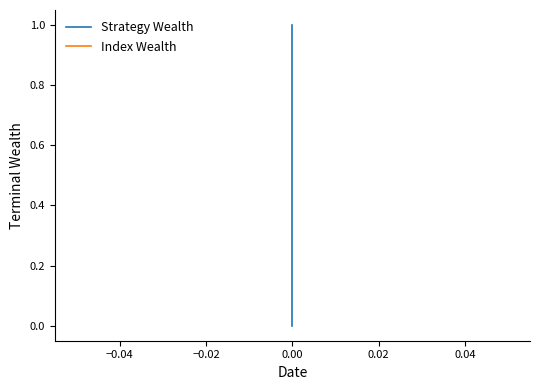

How many positive values does the Strategy Wealth series have?

1